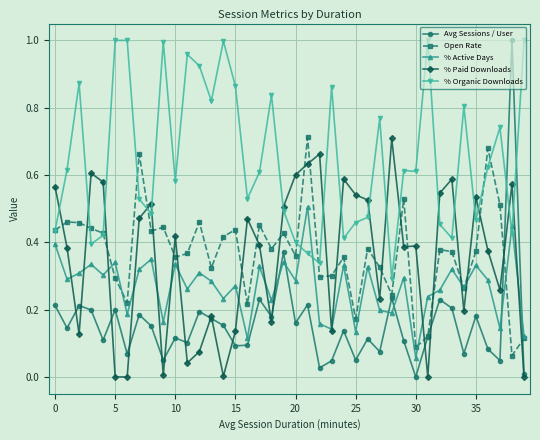

Which series has the largest total across all categories?

% Organic Downloads